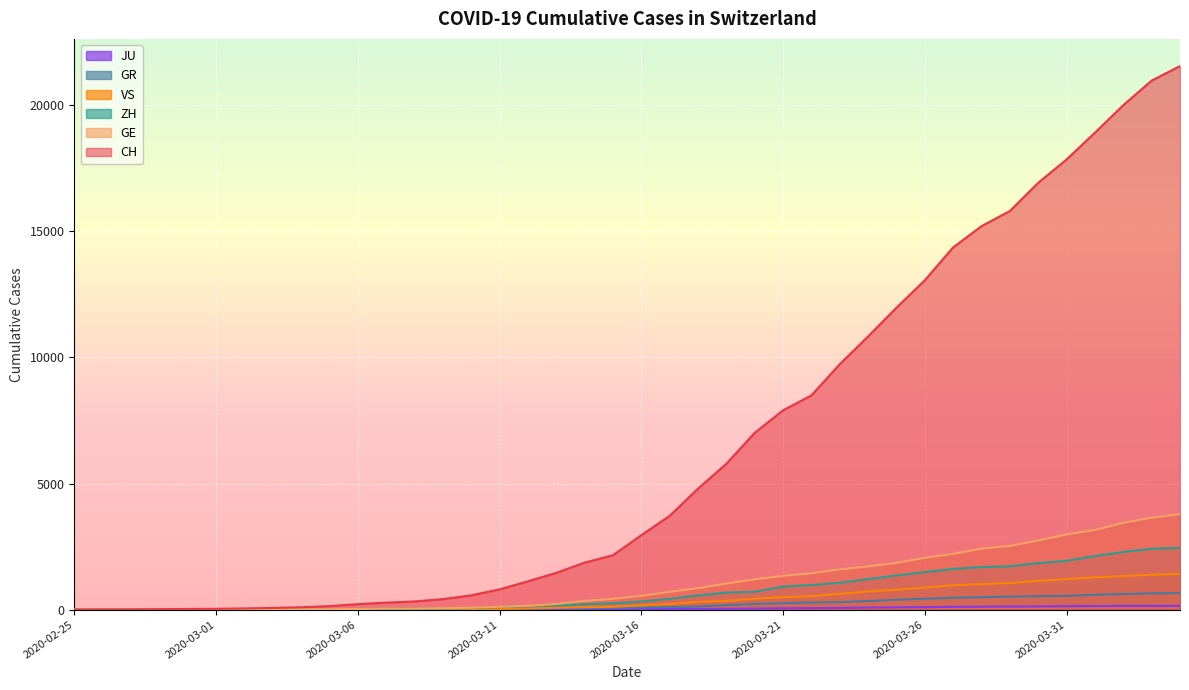

What is the highest value of the CH series?

21554